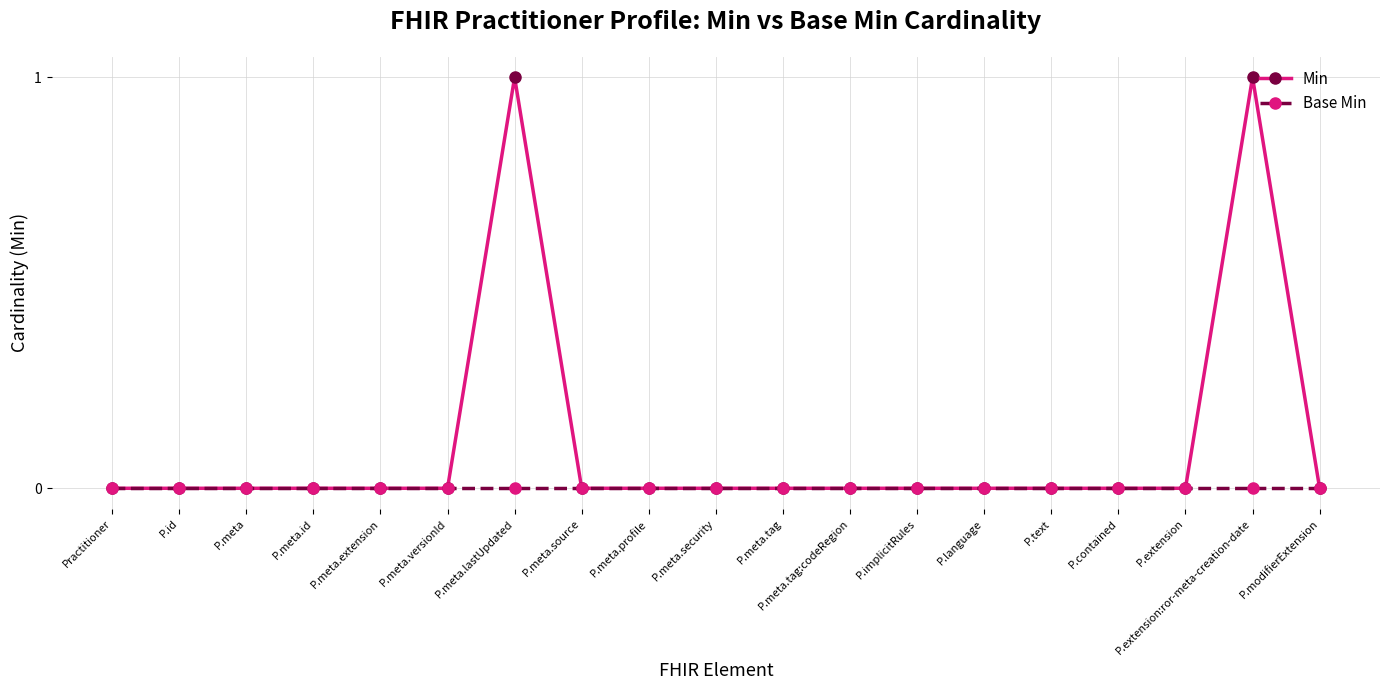

Which series has the largest range (max minus min)?

Min